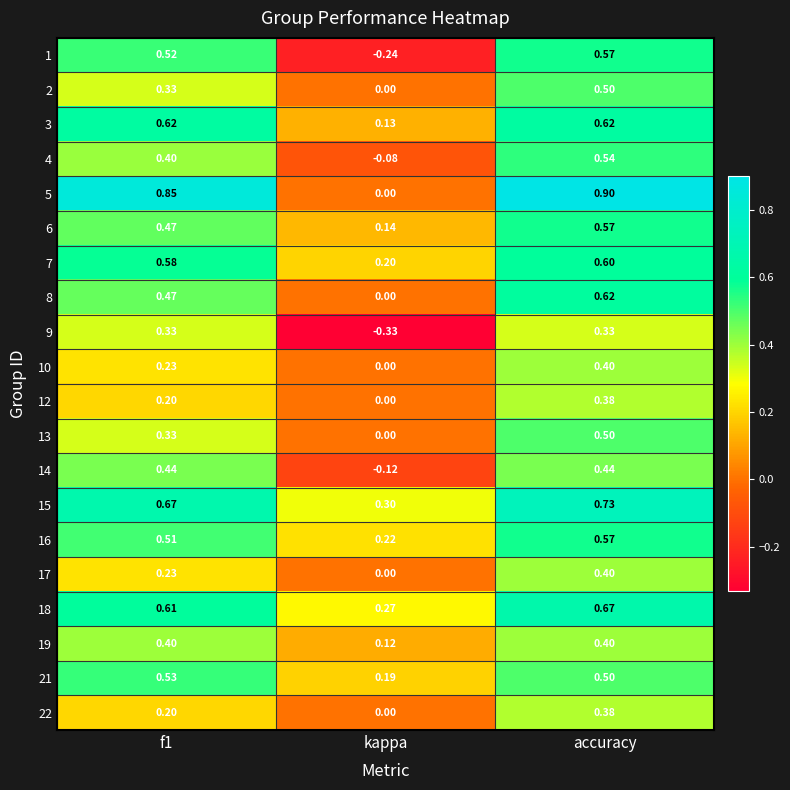

At which category is the sum across all series the highest?

accuracy